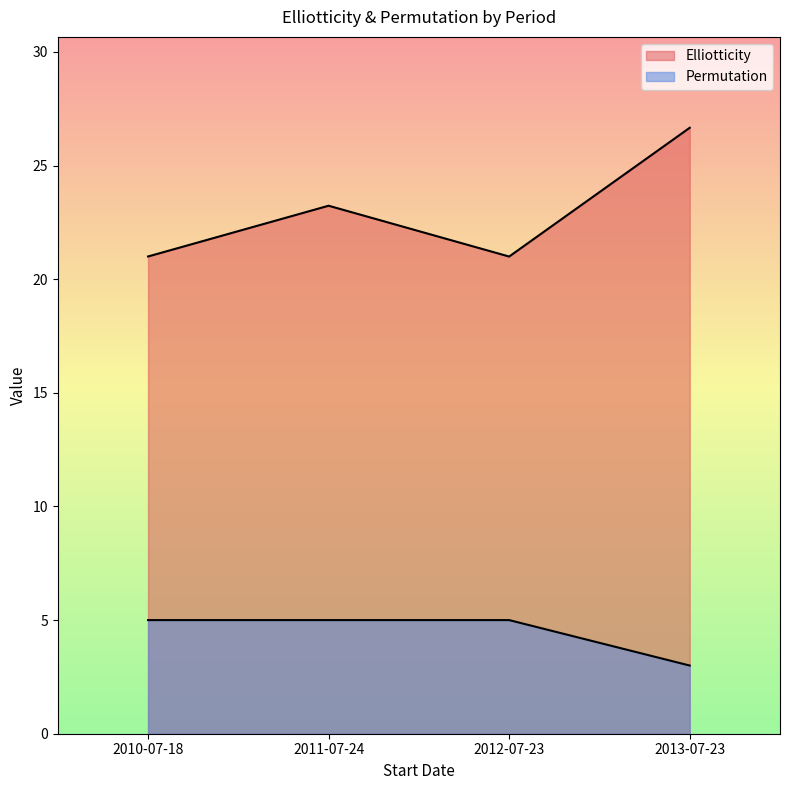

What are all the series names shown in the legend?

Elliotticity, Permutation